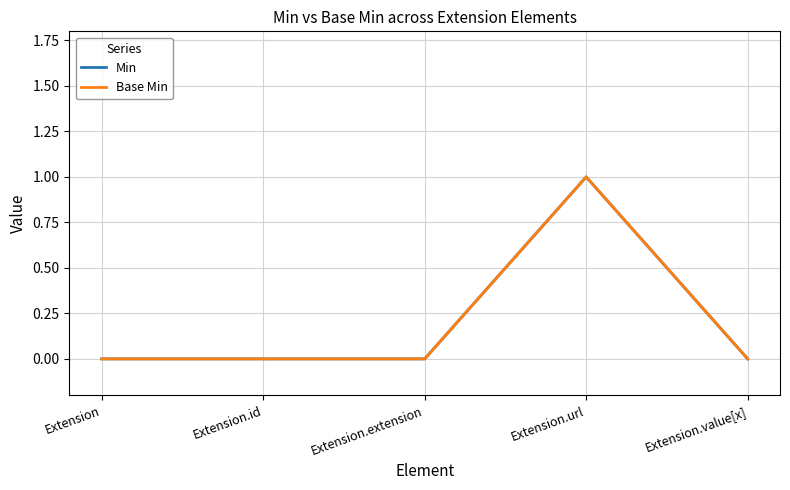

Is this an area chart (filled region under the line)?

No